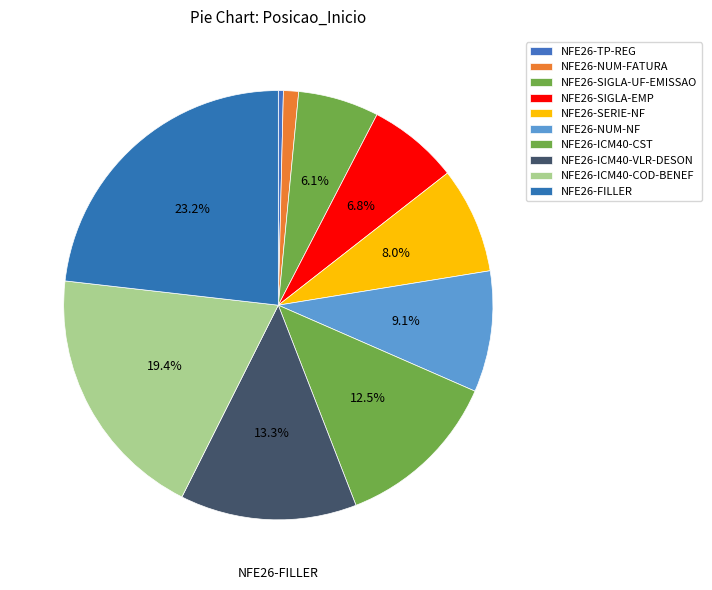

How many segments does this pie chart have?

10